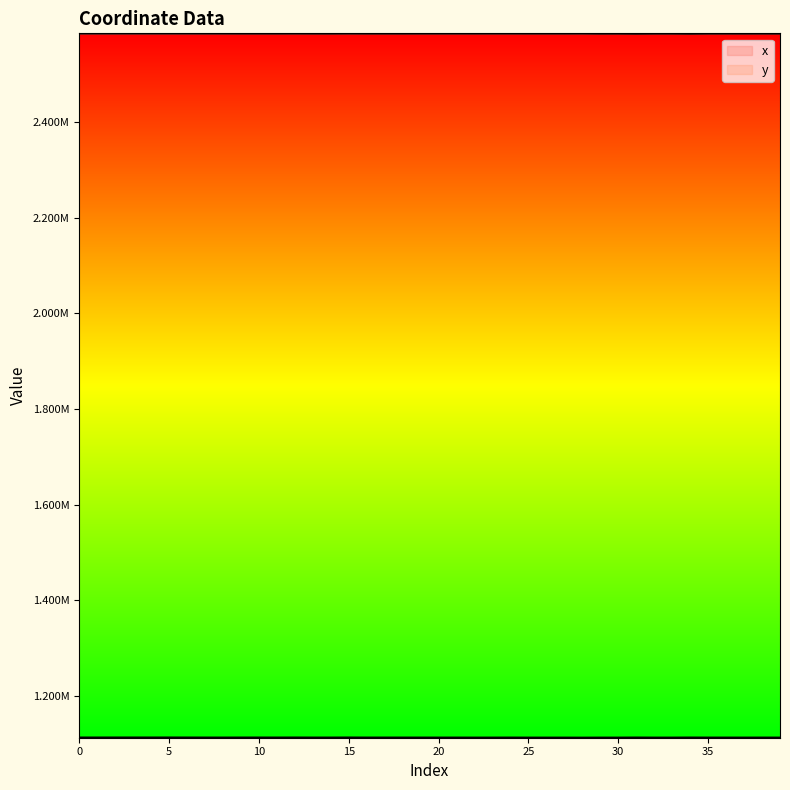

Is this an area chart (filled region under the line)?

No